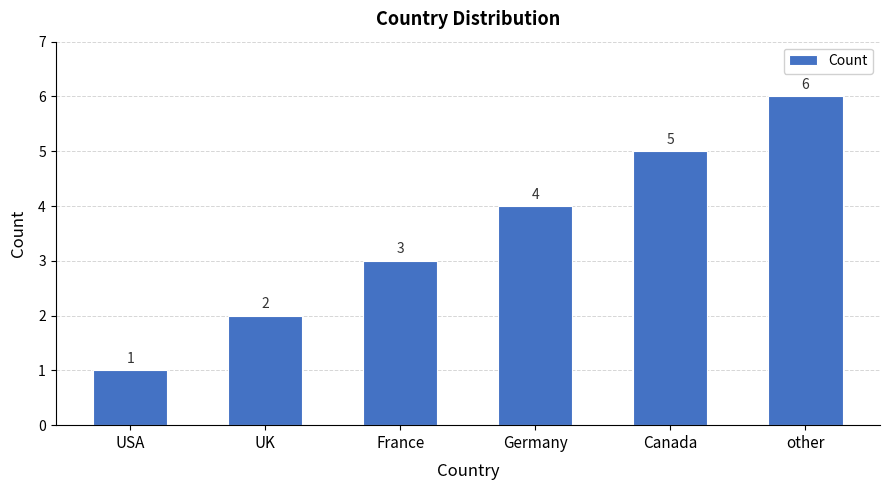

Reading right to left, extract all data points from this chart.

other=6	Canada=5	Germany=4	France=3	UK=2	USA=1